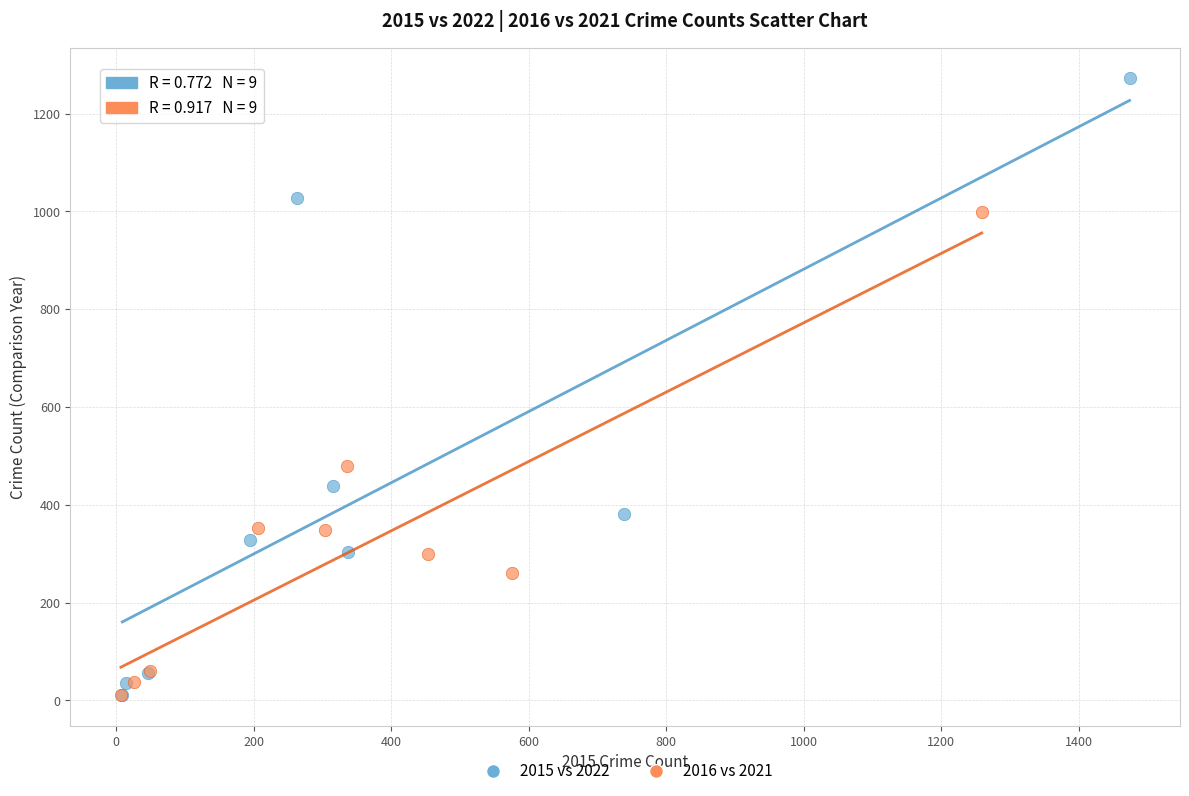

Which series has the widest spread of Y values?

2015 vs 2022